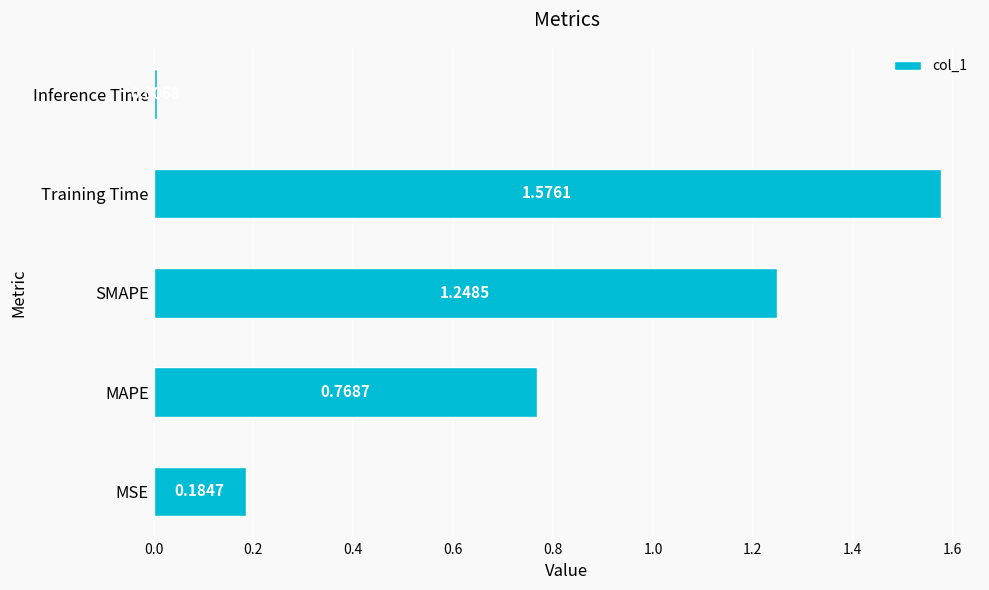

Where is the data nearest to the value 0?

Inference Time